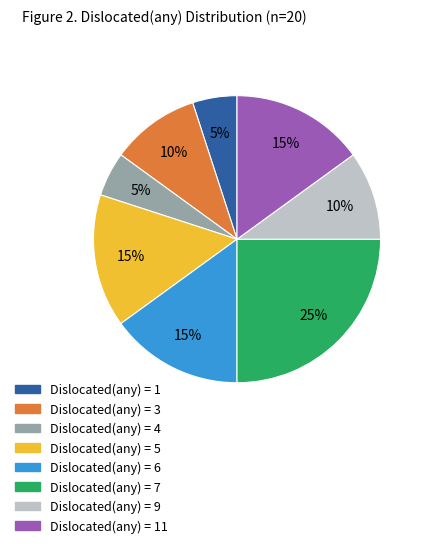

Which has a higher value, Dislocated(any) = 1 or Dislocated(any) = 7?

Dislocated(any) = 7